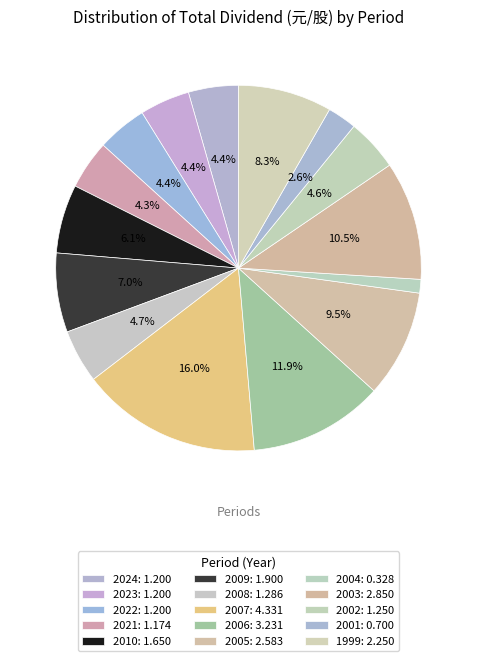

Approximately how many times larger is the value at 2005 compared to 2002?

2.1